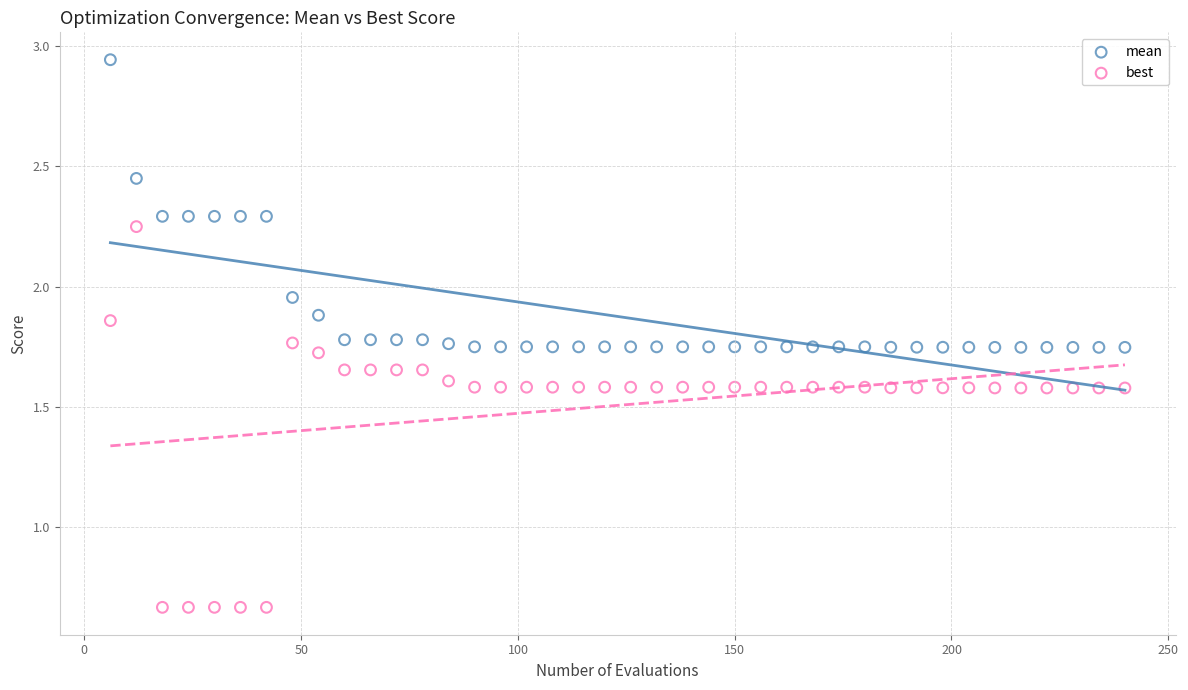

Which series reaches the minimum Y coordinate?

best